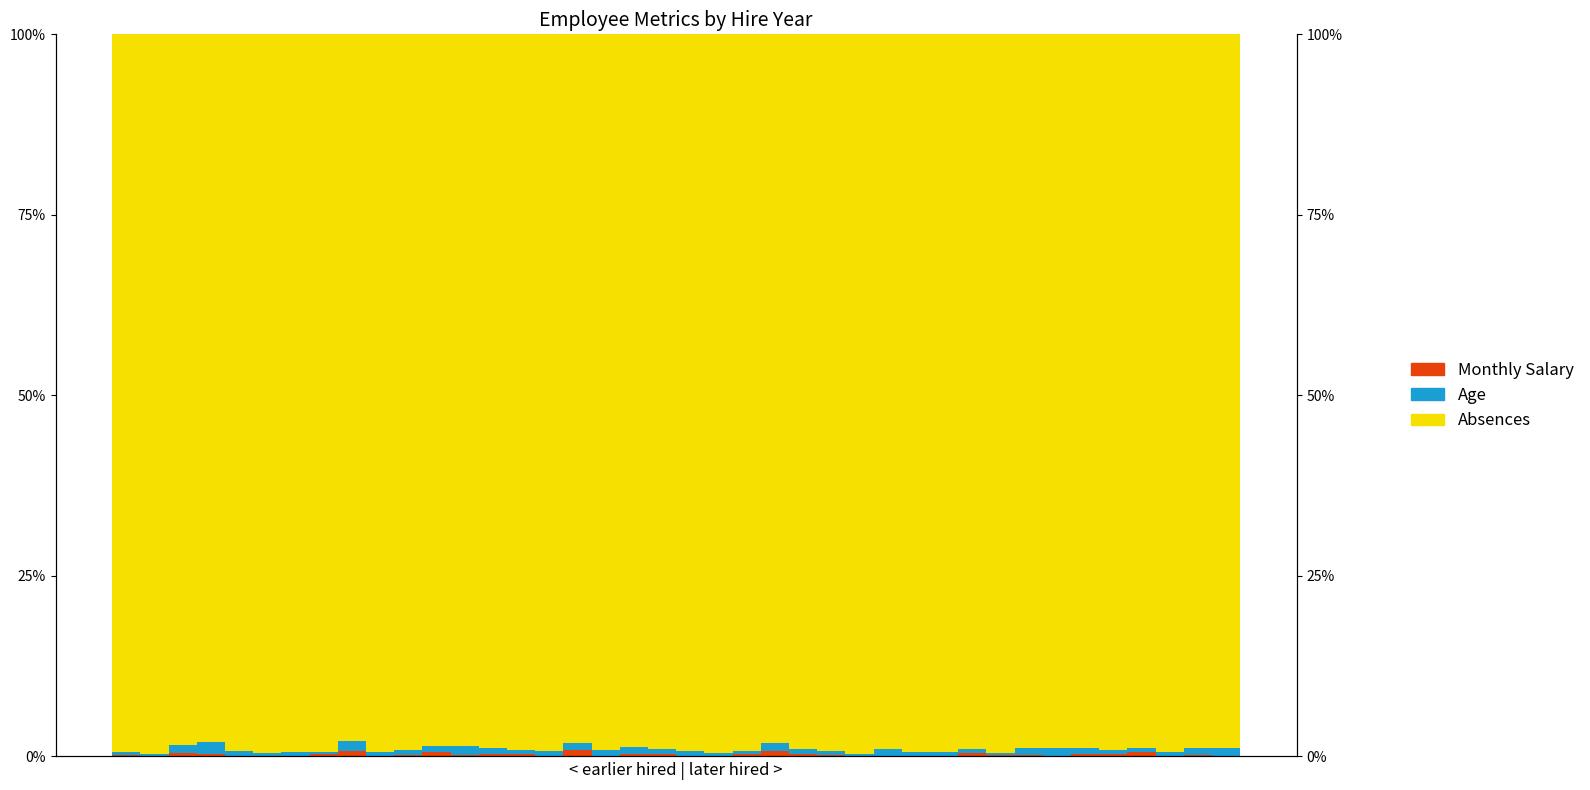

What is the difference between the Absences values at 34 and 8?

1.1